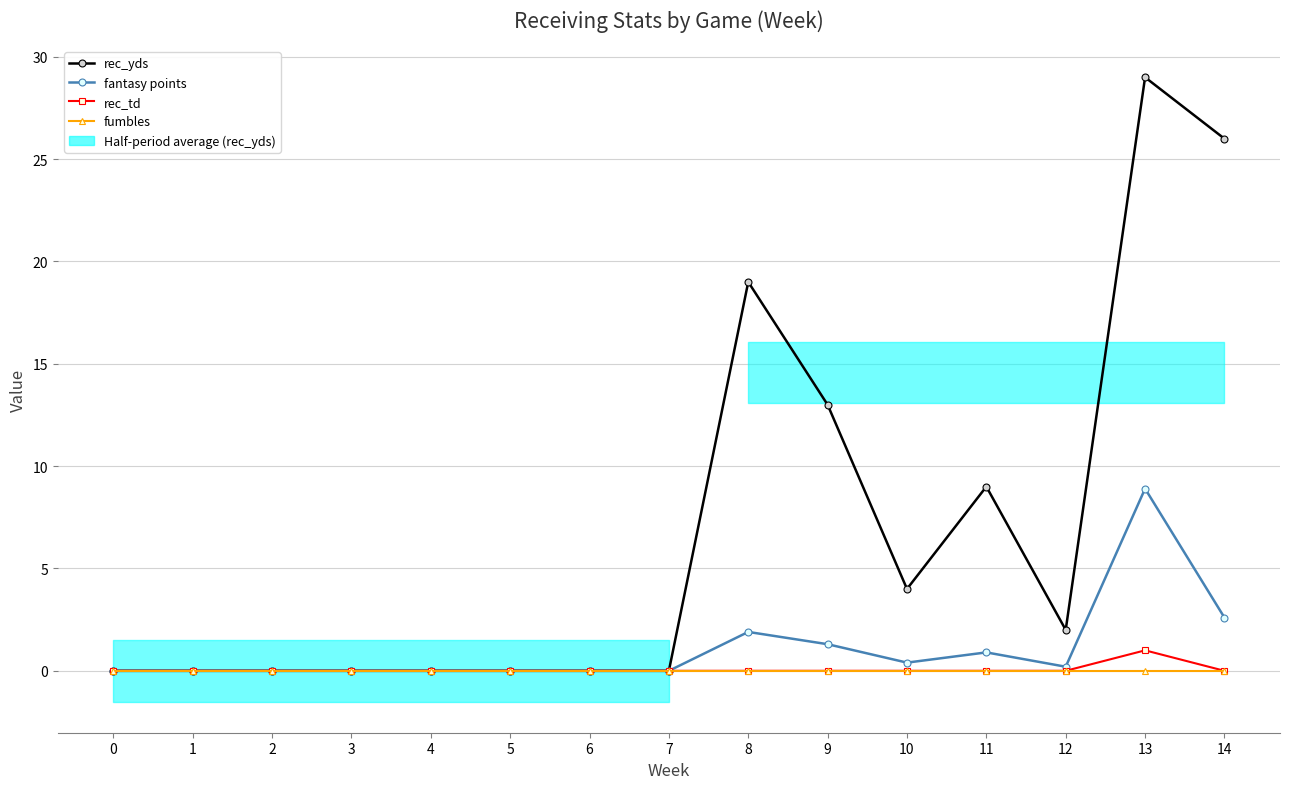

Which series has the widest spread of values?

rec_yds